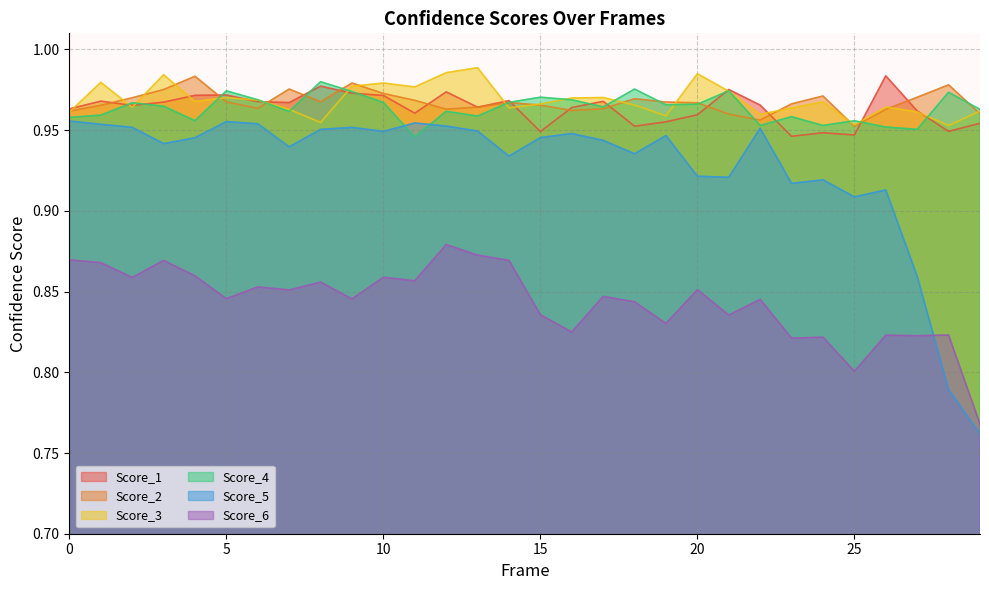

At how many categories does at least one series exceed 0?

30